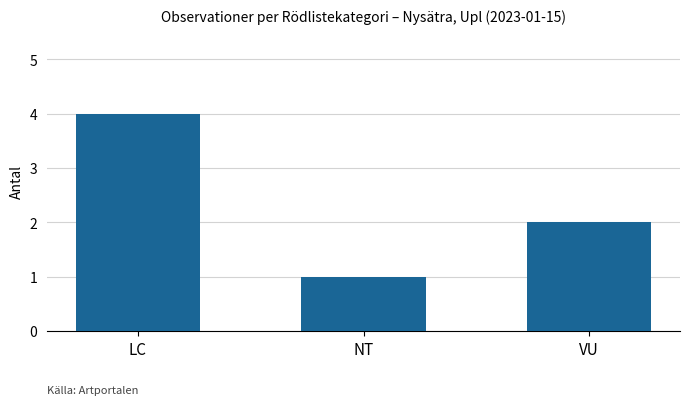

What value does the data have at NT?

1